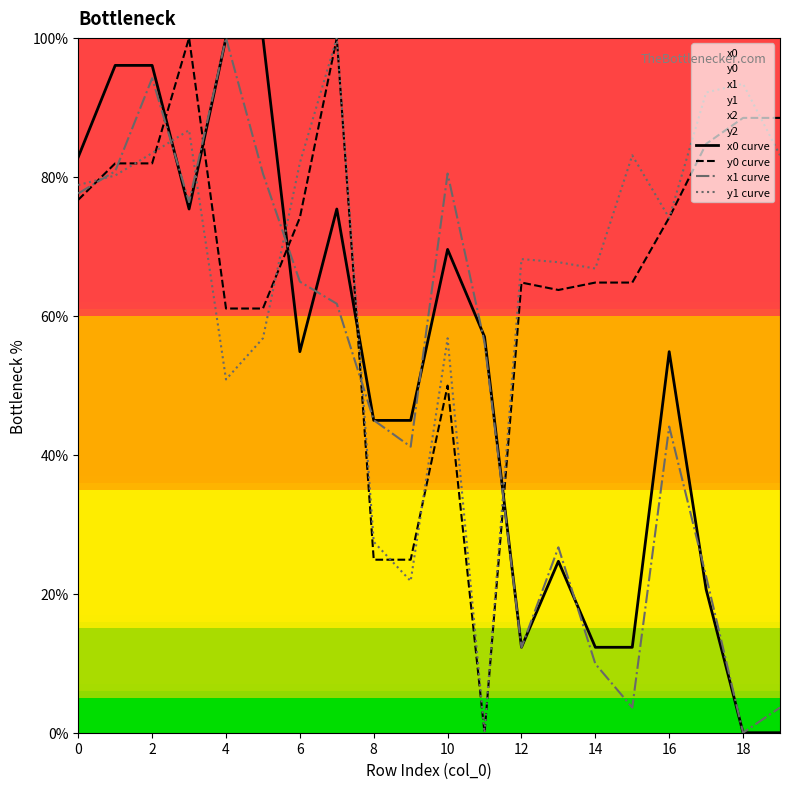

How many interior local valleys does the x1 curve series have?

5